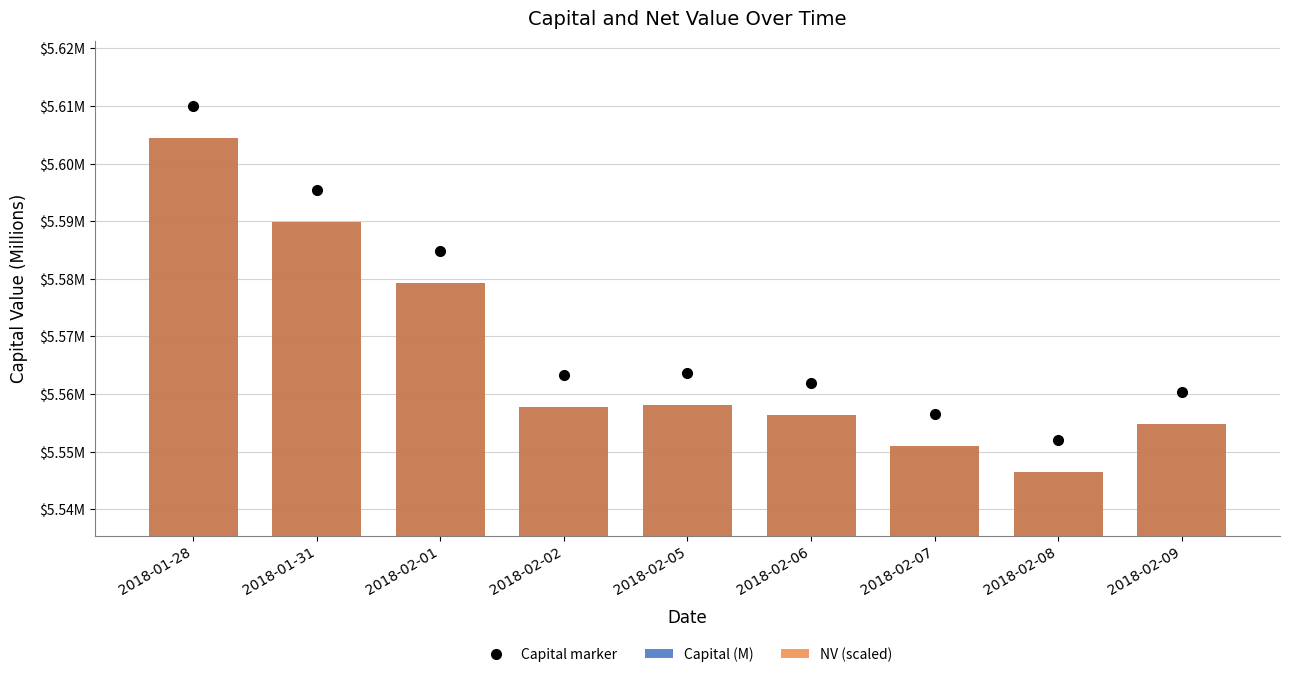

What position from the right is 2018-01-28?

9